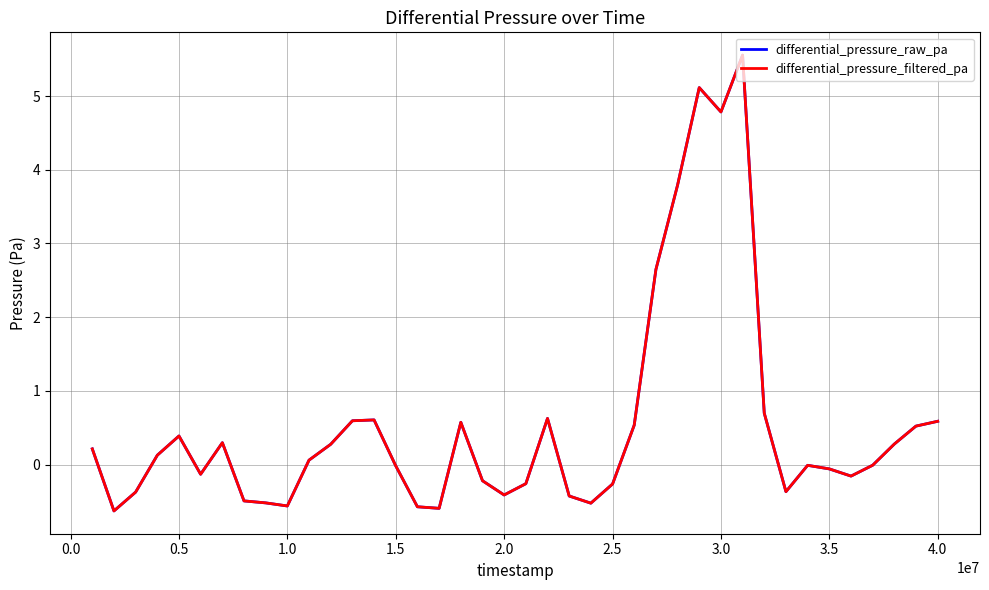

What is the sum of all differential_pressure_filtered_pa values?

21.7